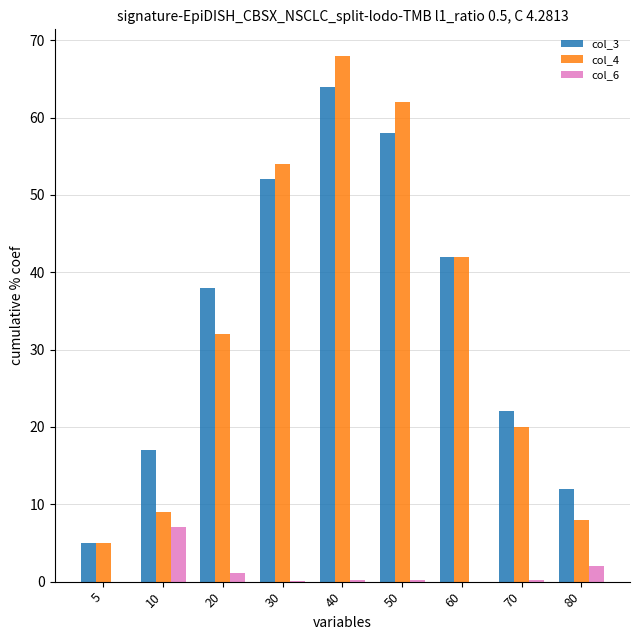

What is the maximum value shown in the chart?

68.0